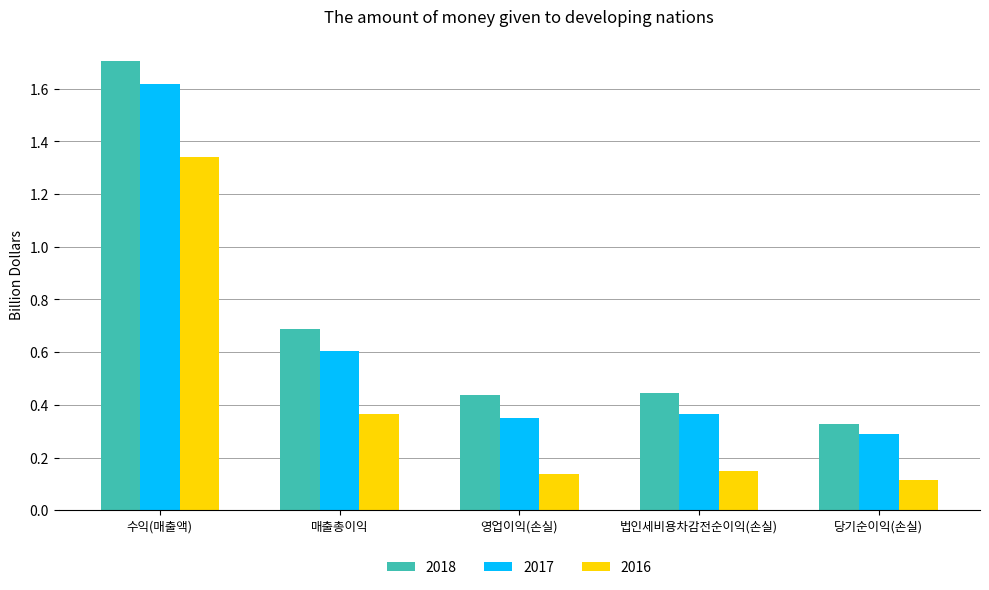

Which series has the largest total across all categories?

2018